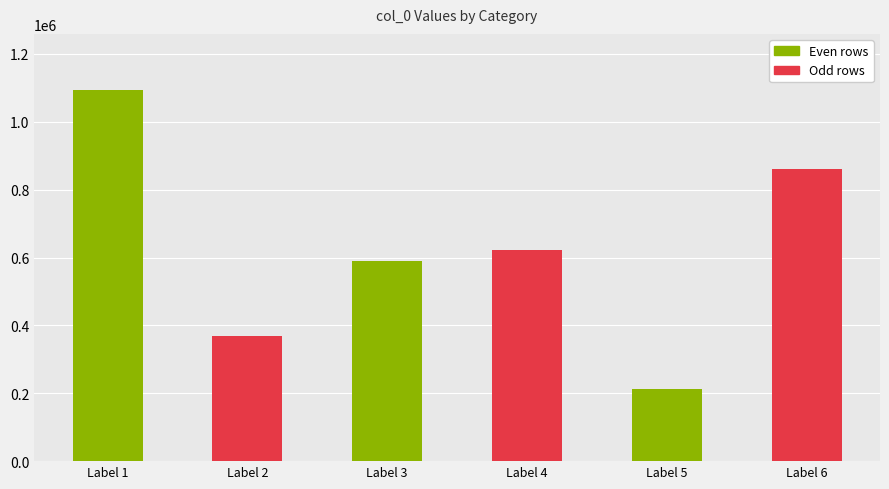

The chart shows a value of 137012 at Label 5. True or false?

False